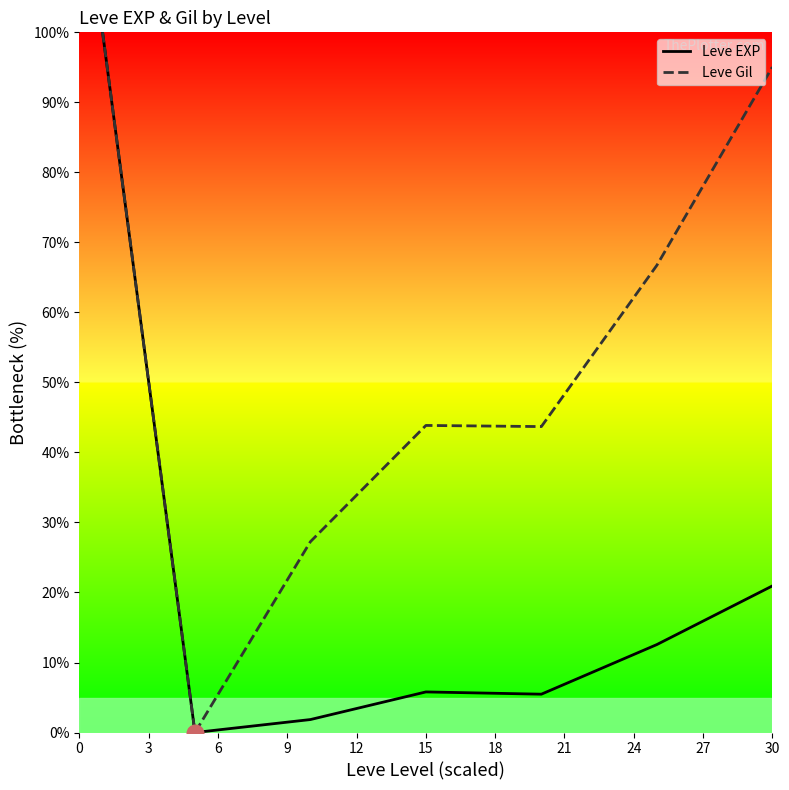

Is it true that Leve Gil equals 102.0 at 15?

False